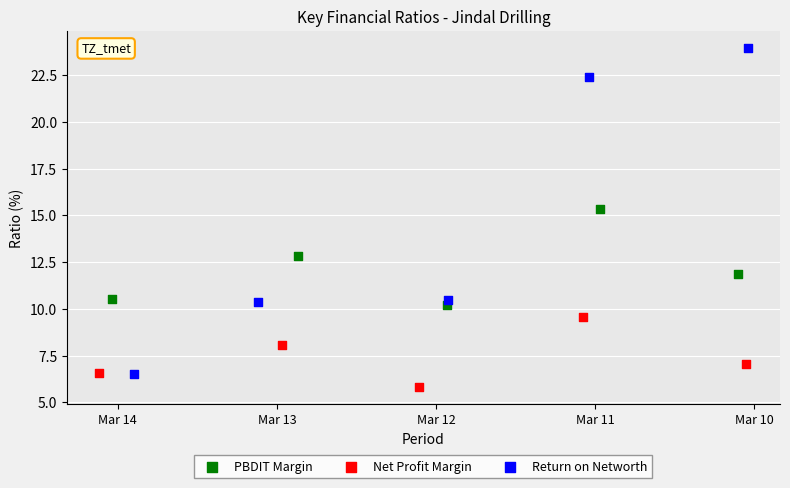

Which series has the largest Y range (max minus min)?

Return on Networth